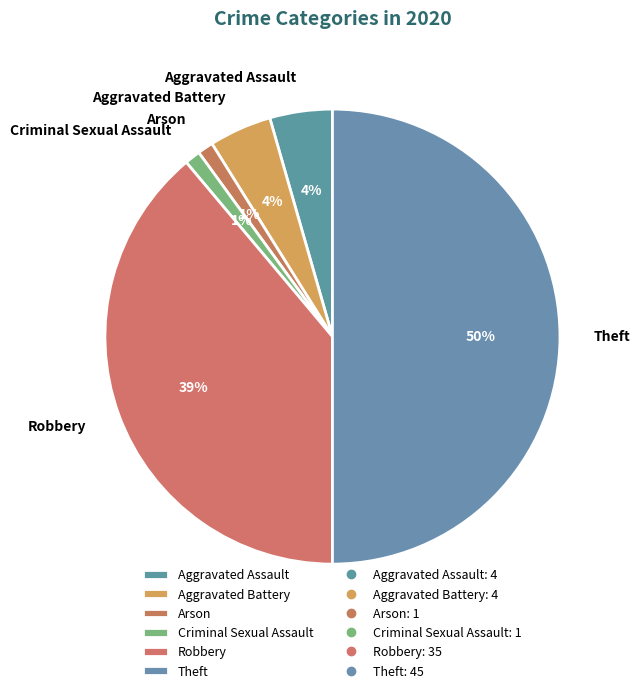

Is Aggravated Assault the majority of the pie?

No